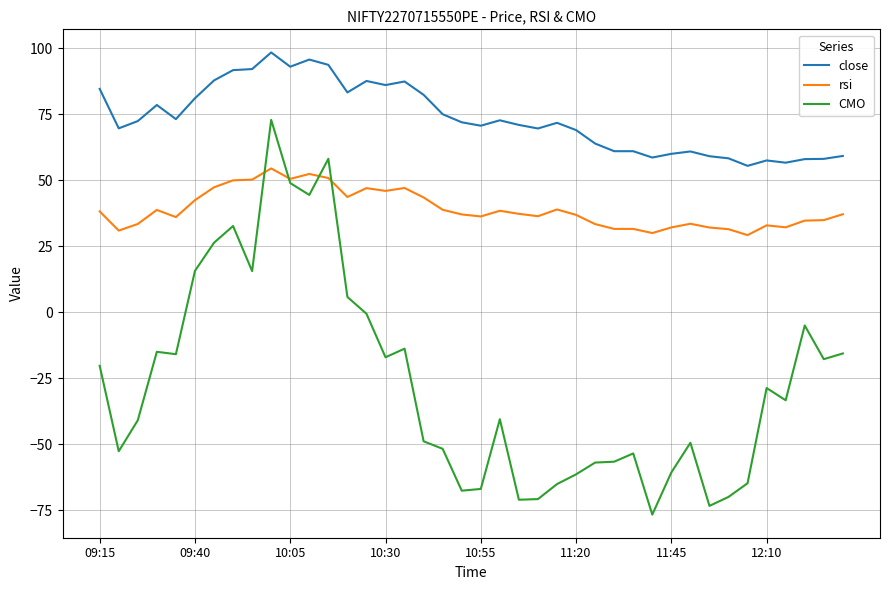

What is the minimum value shown in the chart?

-76.6